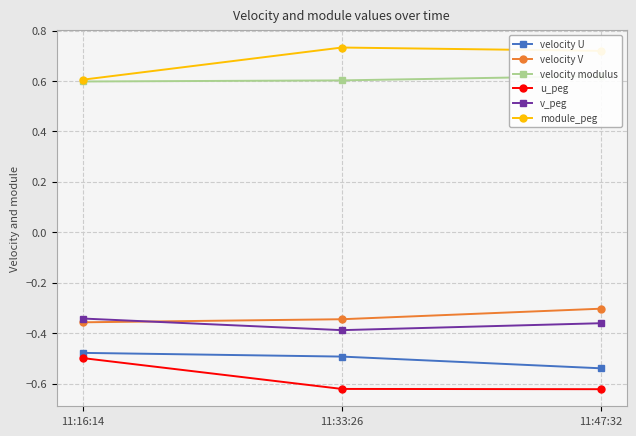

How many lines are shown in the chart?

6